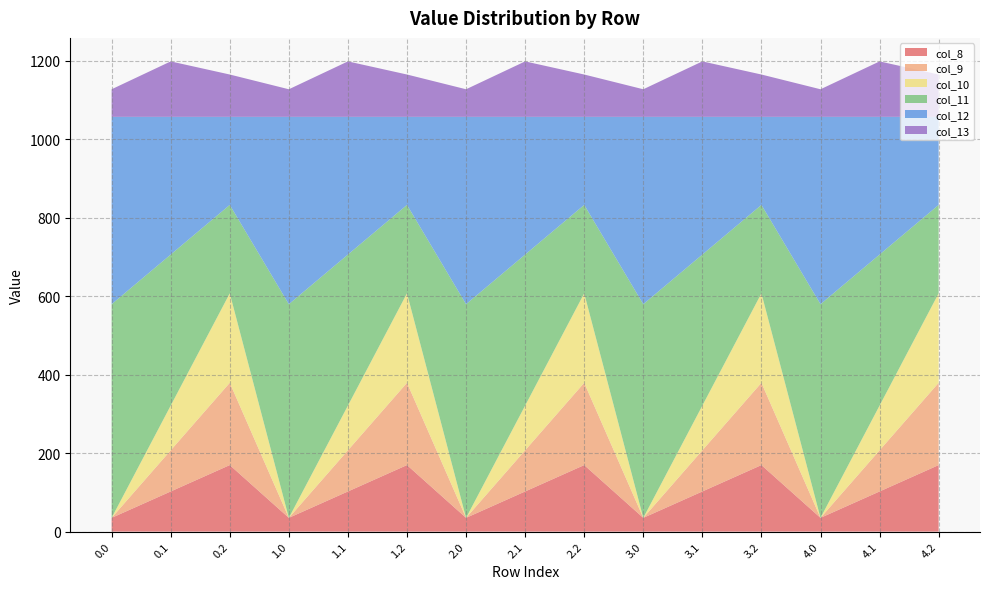

Reading left to right, transcribe all the data shown in this chart.

col_8: 0.0=35.0	0.1=102.3	0.2=169.5	1.0=35.0	1.1=102.3	1.2=169.5	2.0=35.0	2.1=102.3	2.2=169.5	3.0=35.0	3.1=102.3	3.2=169.5	4.0=35.0	4.1=102.3	4.2=169.5
col_9: 0.0=0.0	0.1=104.8	0.2=209.6	1.0=0.0	1.1=104.8	1.2=209.6	2.0=0.0	2.1=104.8	2.2=209.6	3.0=0.0	3.1=104.8	3.2=209.6	4.0=0.0	4.1=104.8	4.2=209.6
col_10: 0.0=0.0	0.1=114.0	0.2=228.0	1.0=0.0	1.1=114.0	1.2=228.0	2.0=0.0	2.1=114.0	2.2=228.0	3.0=0.0	3.1=114.0	3.2=228.0	4.0=0.0	4.1=114.0	4.2=228.0
col_11: 0.0=544.3	0.1=384.7	0.2=225.2	1.0=544.3	1.1=384.7	1.2=225.2	2.0=544.3	2.1=384.7	2.2=225.2	3.0=544.3	3.1=384.7	3.2=225.2	4.0=544.3	4.1=384.7	4.2=225.2
col_12: 0.0=477.2	0.1=350.8	0.2=224.3	1.0=477.2	1.1=350.8	1.2=224.3	2.0=477.2	2.1=350.8	2.2=224.3	3.0=477.2	3.1=350.8	3.2=224.3	4.0=477.2	4.1=350.8	4.2=224.3
col_13: 0.0=70.2	0.1=141.2	0.2=107.8	1.0=70.2	1.1=141.2	1.2=107.8	2.0=70.2	2.1=141.2	2.2=107.8	3.0=70.2	3.1=141.2	3.2=107.8	4.0=70.2	4.1=141.2	4.2=107.8